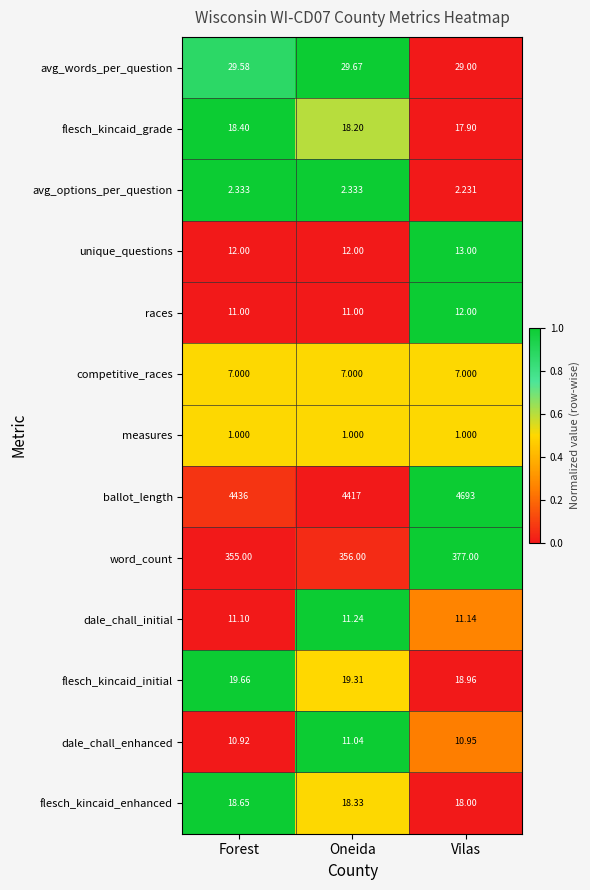

Is the value of dale_chall_enhanced at Oneida greater than the value of ballot_length at Vilas?

No